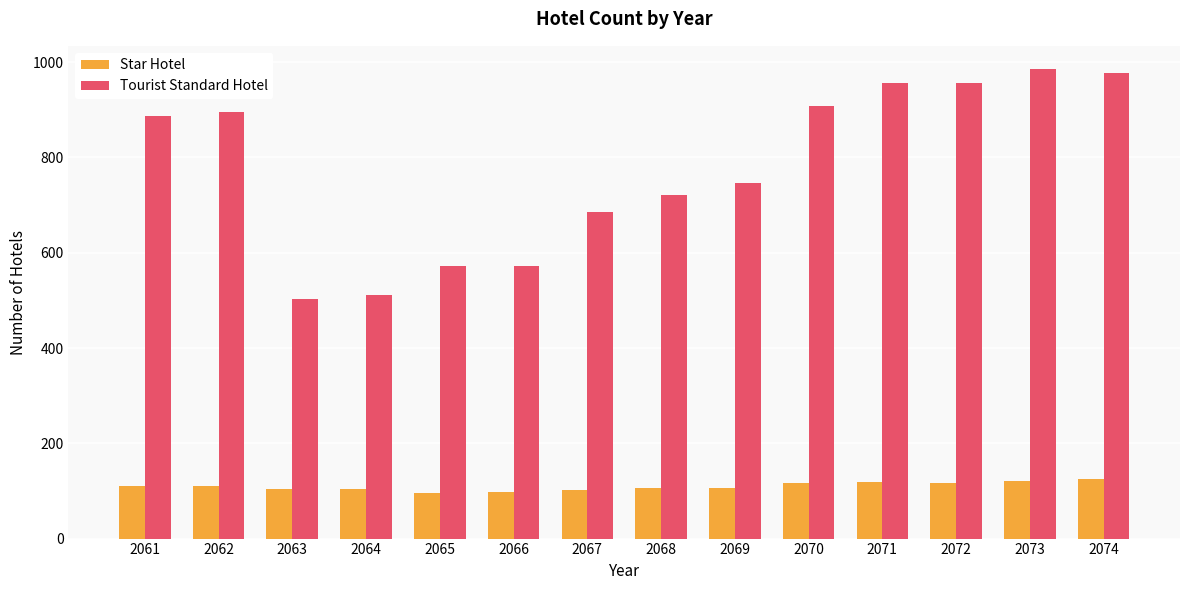

How many groups of bars are there?

14